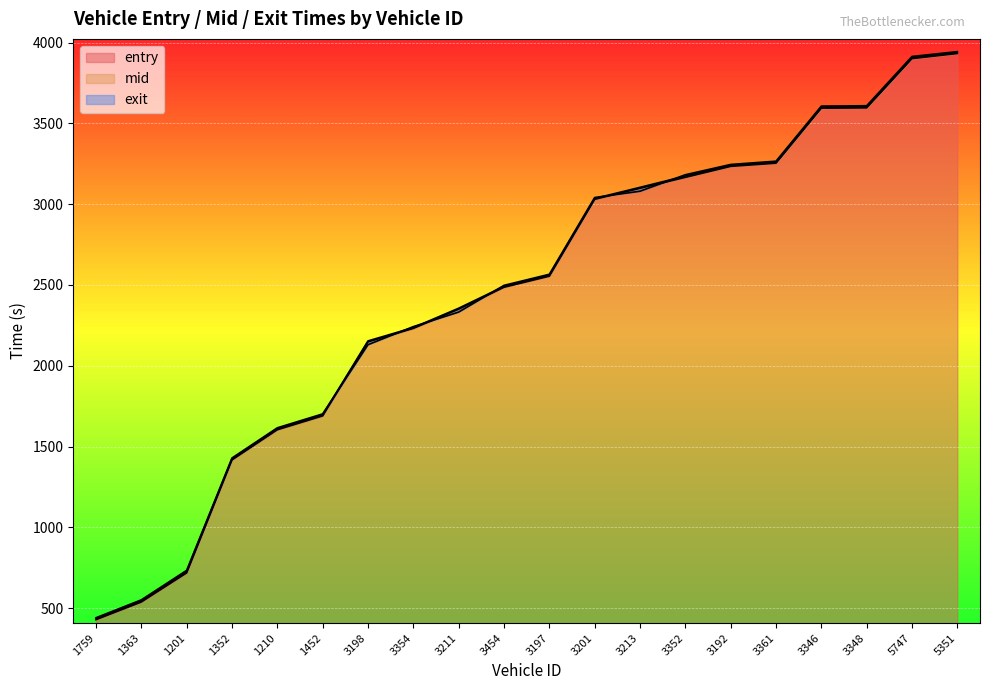

True or false: entry and mid cross at least once.

False